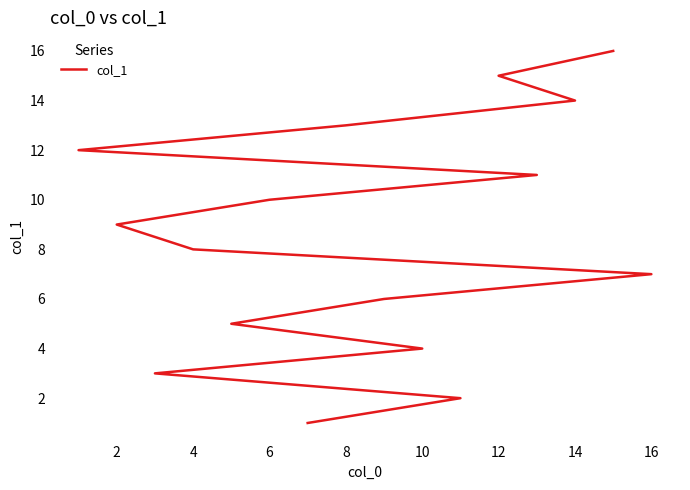

What is the approximate value at 15, to the nearest 10?

20